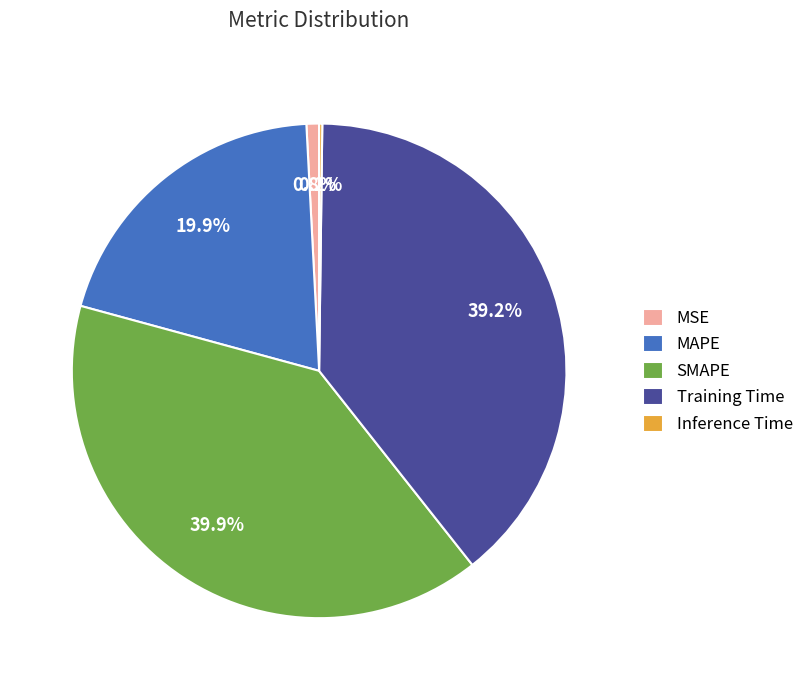

Between MAPE and MSE, which is larger?

MAPE